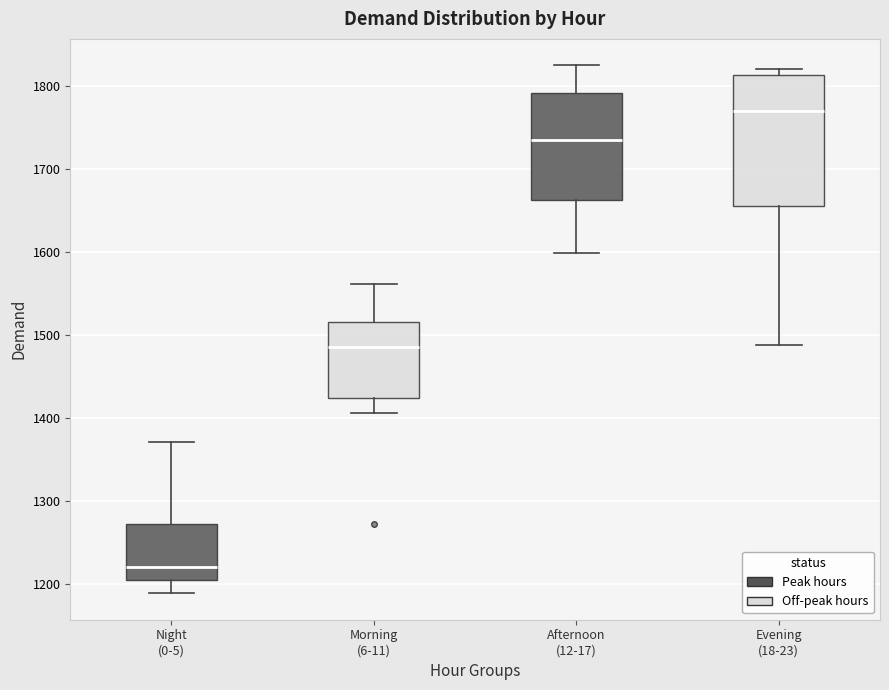

Which box is the tallest, from its lower edge to its upper edge?

Evening (18-23)